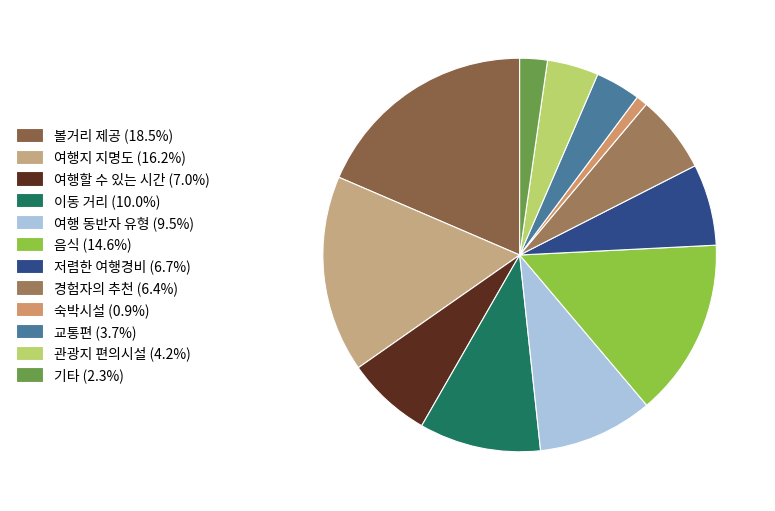

Between 여행할 수 있는 시간 and 관광지 편의시설, which is larger?

여행할 수 있는 시간